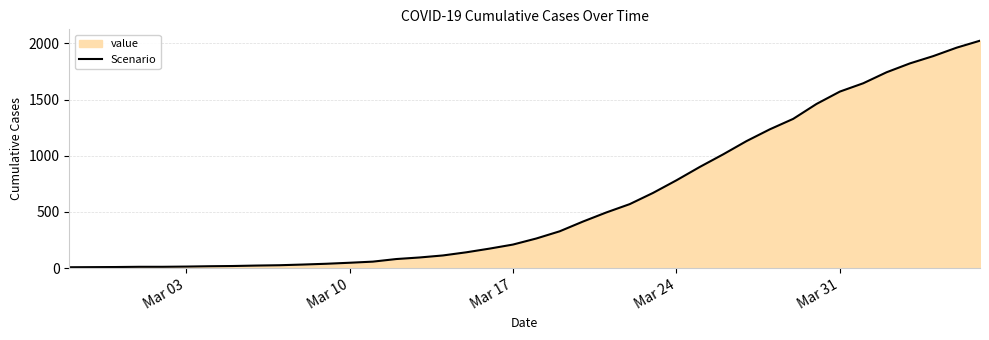

What is the maximum value shown in the chart?

2024